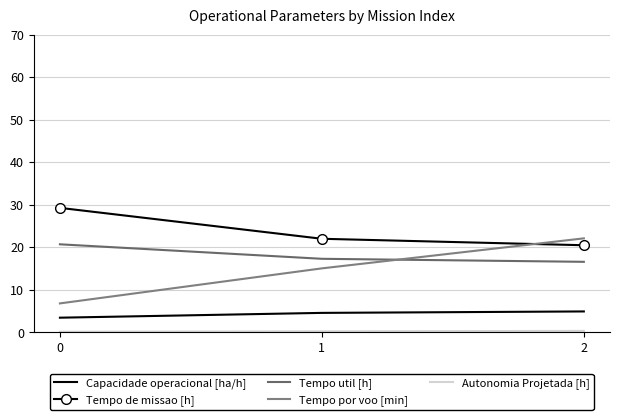

Reading left to right, extract all data points from this chart.

Capacidade operacional [ha/h]: 0=3.4	1=4.5	2=4.9
Tempo de missao [h]: 0=29.2	1=22.0	2=20.5
Tempo util [h]: 0=20.7	1=17.3	2=16.6
Tempo por voo [min]: 0=6.8	1=15.0	2=22.1
Autonomia Projetada [h]: 0=0.1	1=0.2	2=0.3